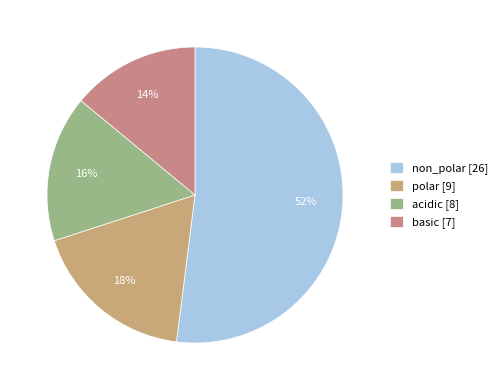

How many segments does this pie chart have?

4